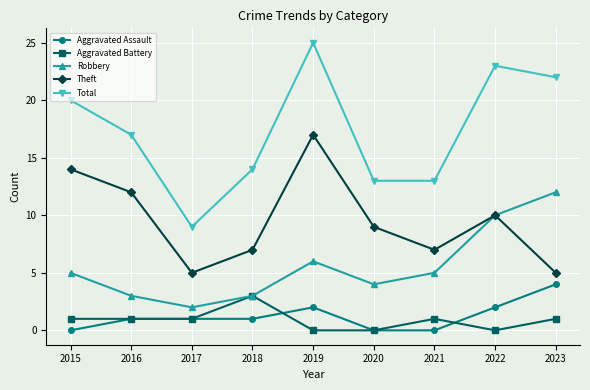

How many lines are shown in the chart?

5